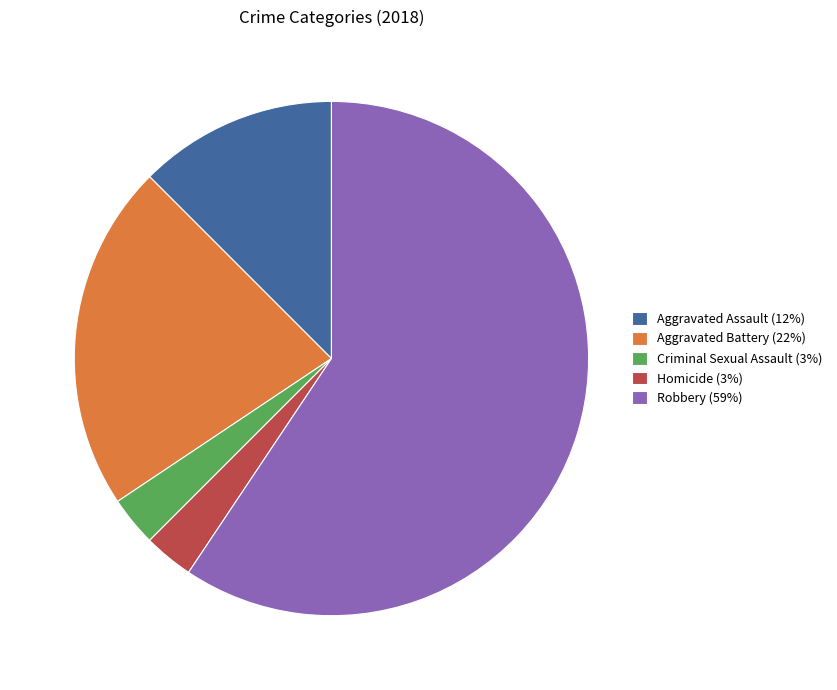

Do Homicide (3%) and Robbery (59%) together represent more than half of the pie?

Yes